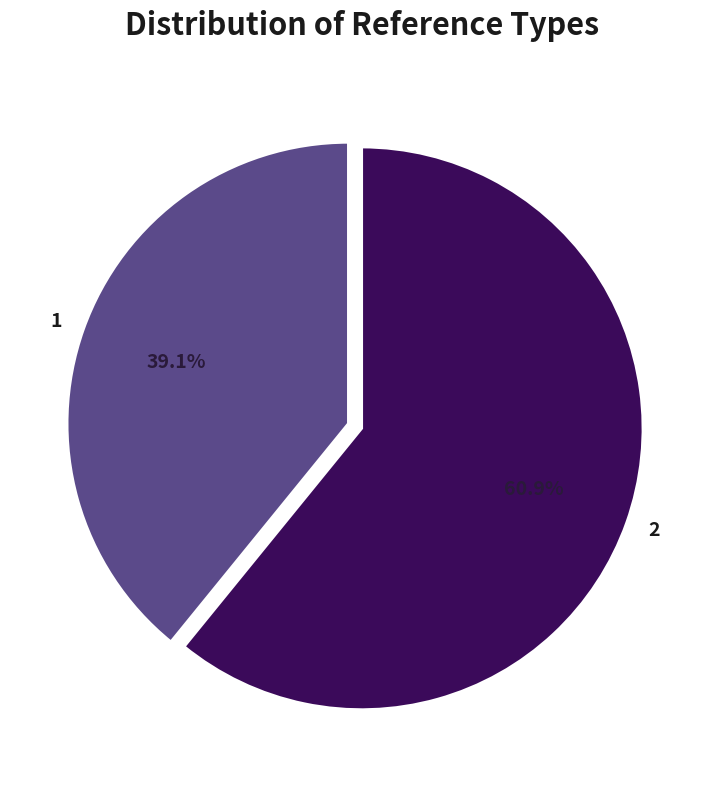

To the nearest percent, what is the difference between the largest and smallest slice percentages?

22%